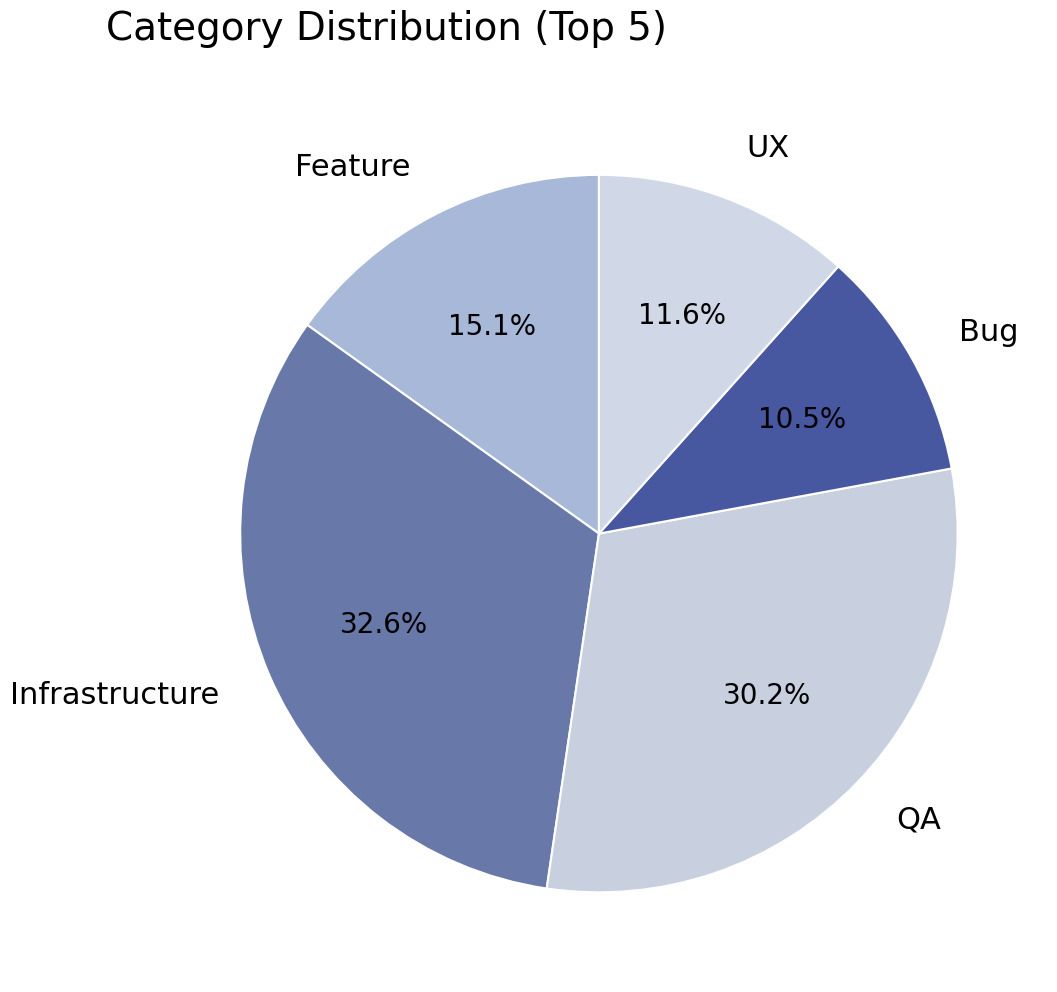

Between Feature and Infrastructure, which is larger?

Infrastructure